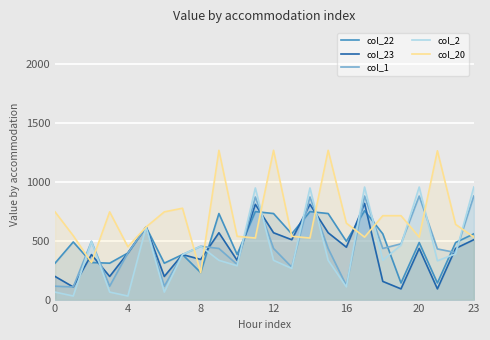

Between 13 and 15, which series saw the biggest shift?

col_20